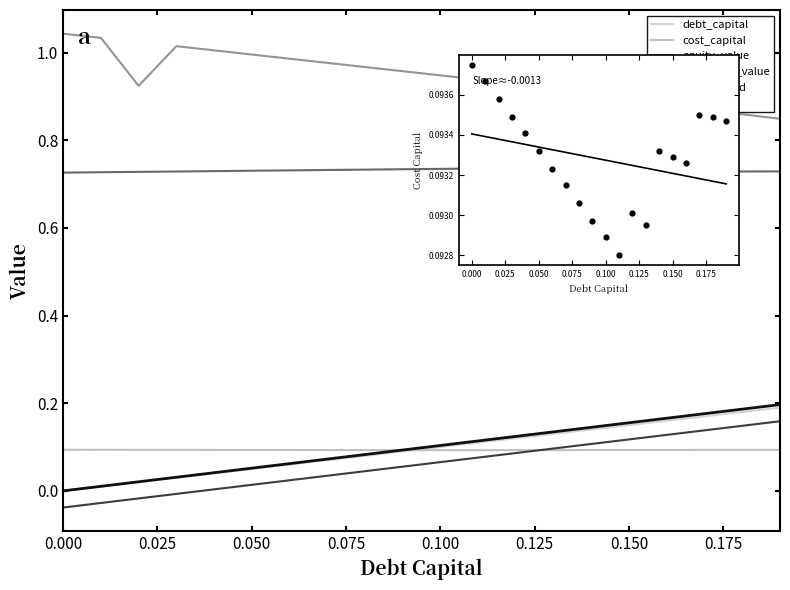

What are all the series names shown in the legend?

debt_capital, cost_capital, equity_value, enterprise_value, debt_issued, debt